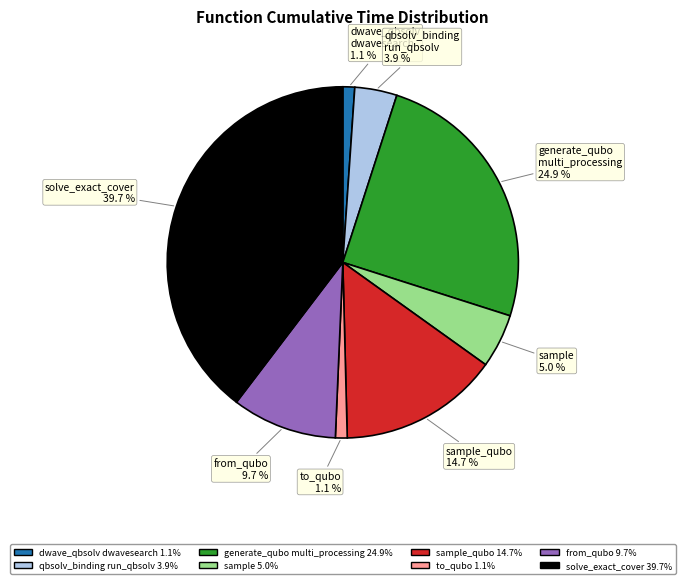

To the nearest percent, what is the difference between the largest and smallest slice percentages?

39%